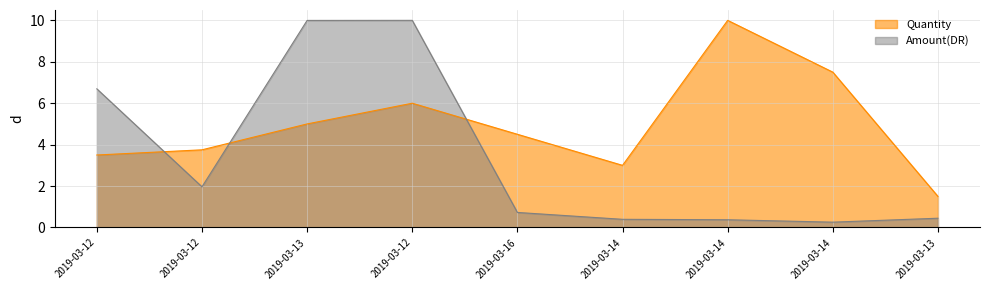

What is the difference between the maximum and minimum values in the Amount(DR) series?

9.7